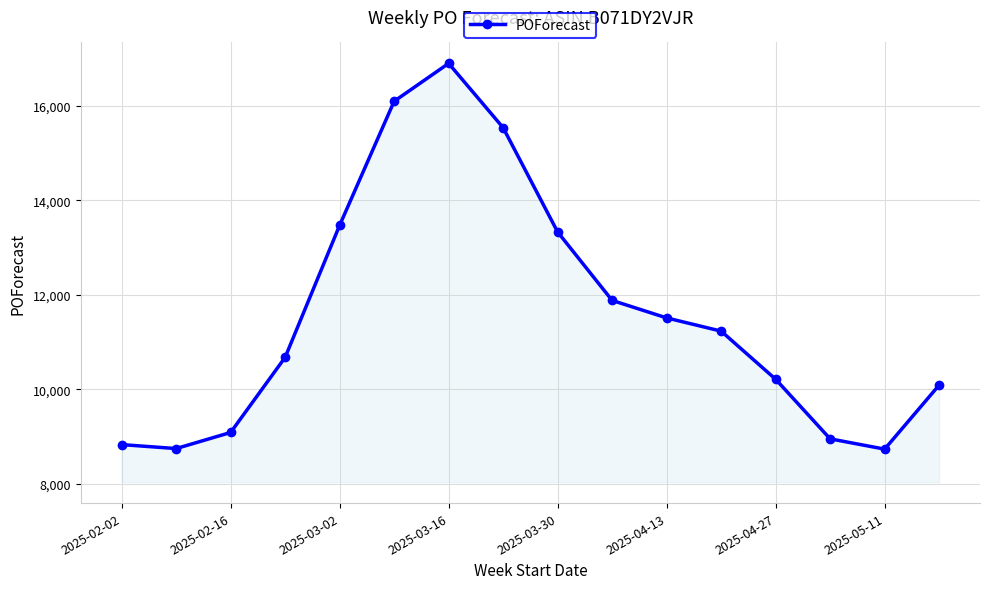

What is the value of the 13th point from the left?

10212